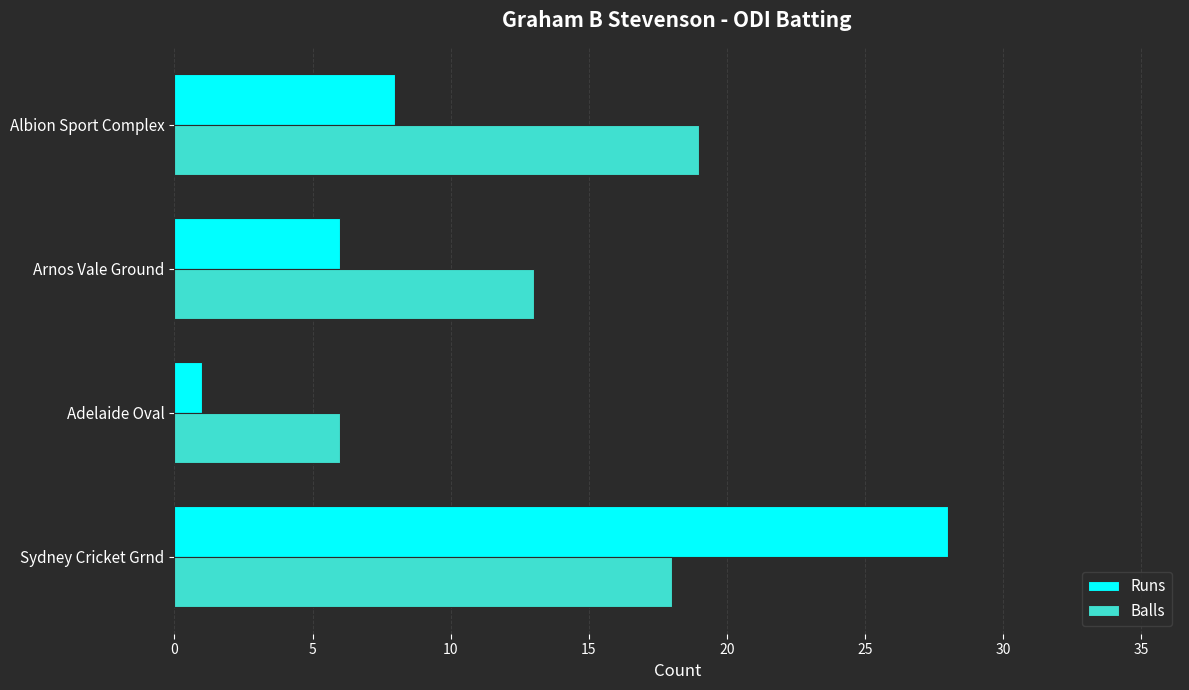

Rank the series at Arnos Vale Ground from highest to lowest value.

Balls, Runs